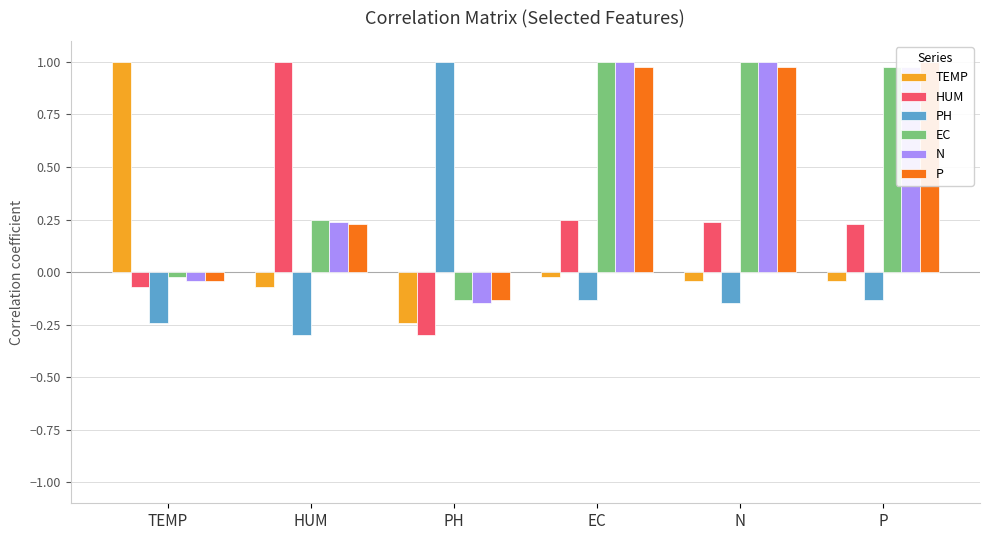

Where is TEMP nearest to the value 0?

EC